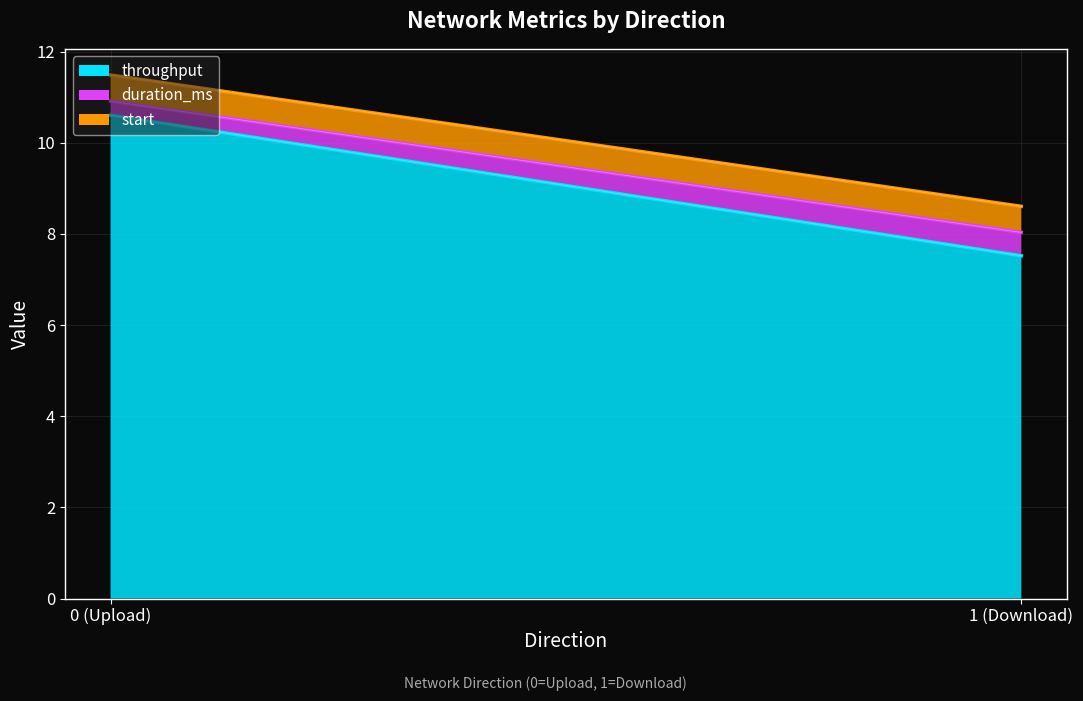

List the labels in order of start value, largest first.

1, 0